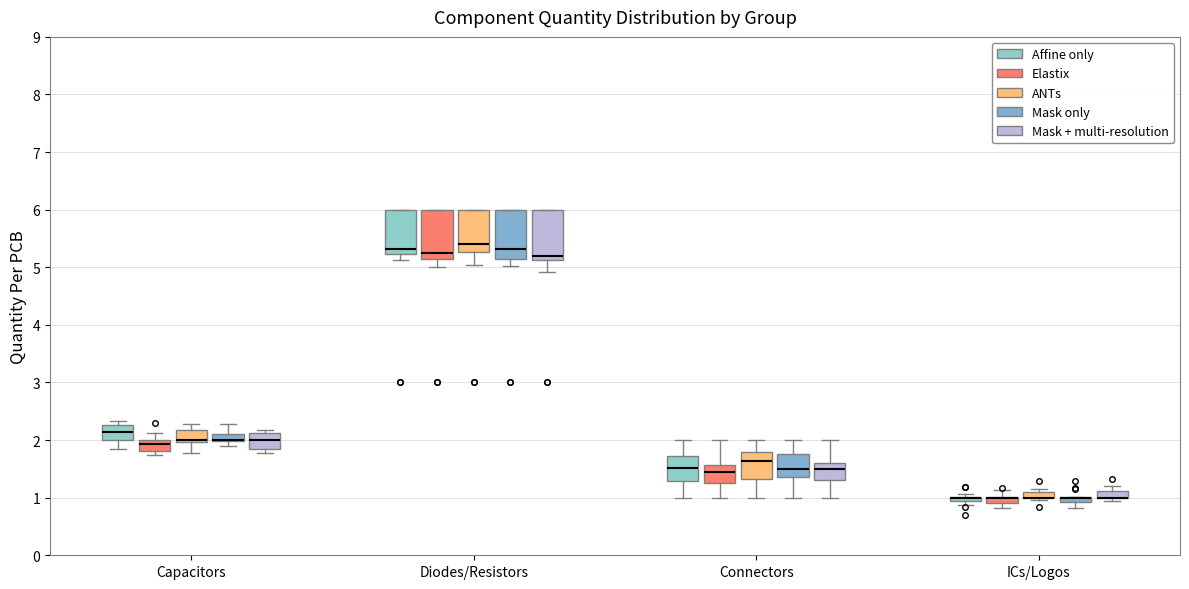

Where is the upper edge of the box for ICs/Logos (ANTs) on the y-axis? The values are not printed on the chart, so give them approximately, as read against the axis.

1.1